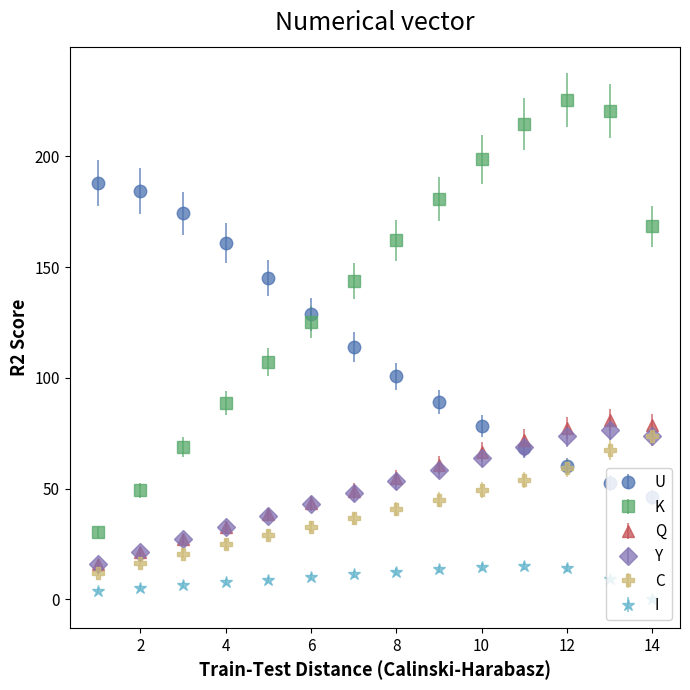

Which series has the widest spread of values?

K